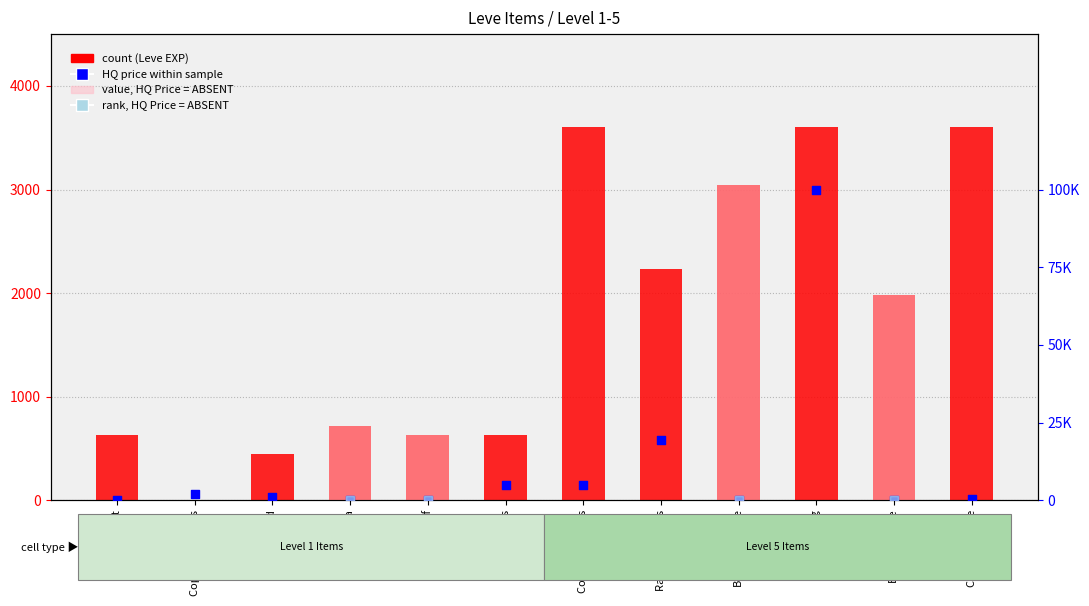

Which series has the largest Y range (max minus min)?

HQ Price (percentile rank)